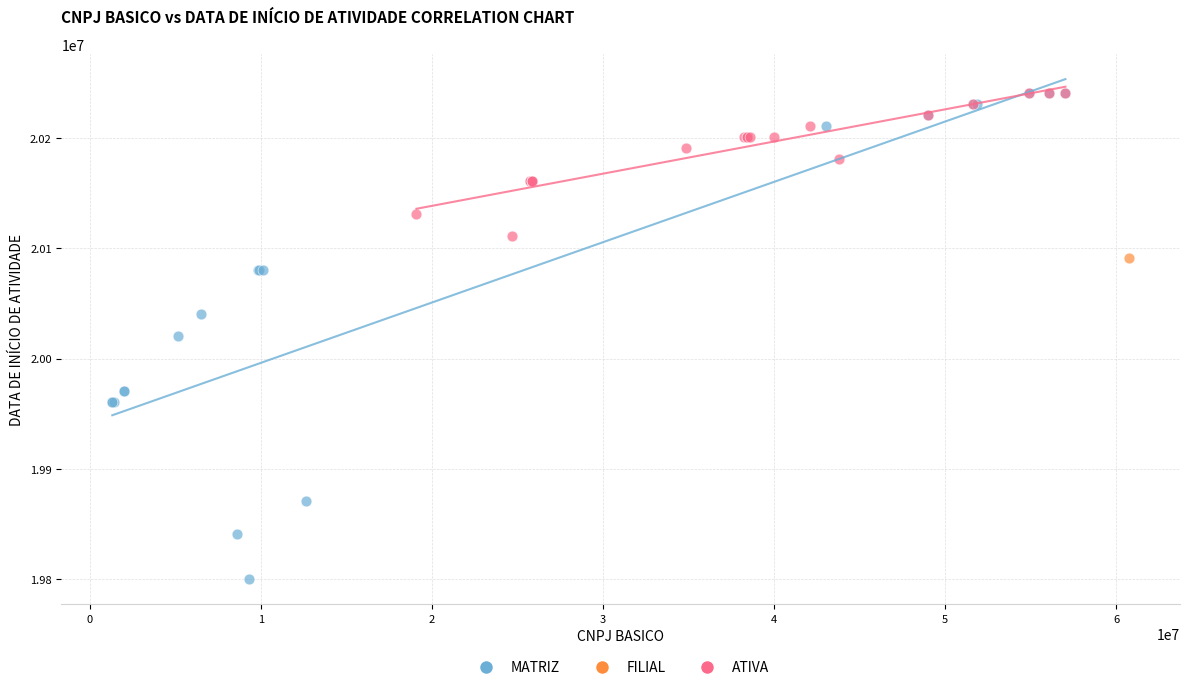

Which series reaches the minimum Y coordinate?

MATRIZ